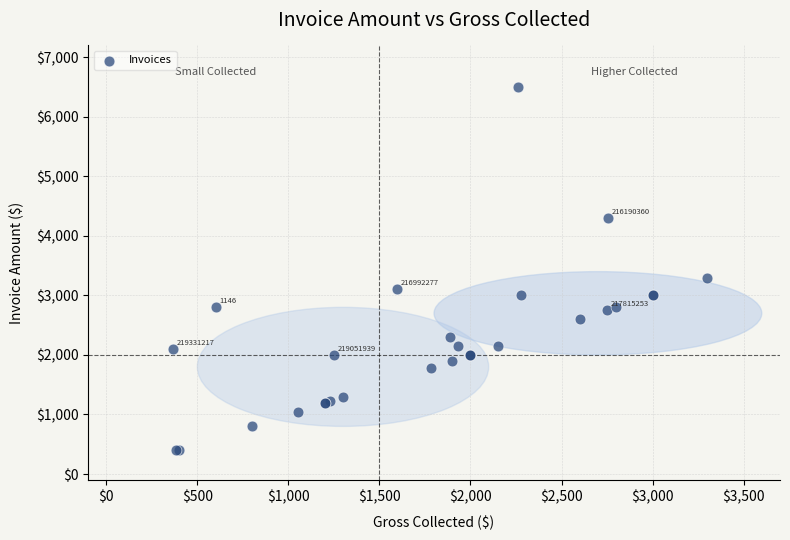

What Y value in the scatter plot is closest to 3450?

3300